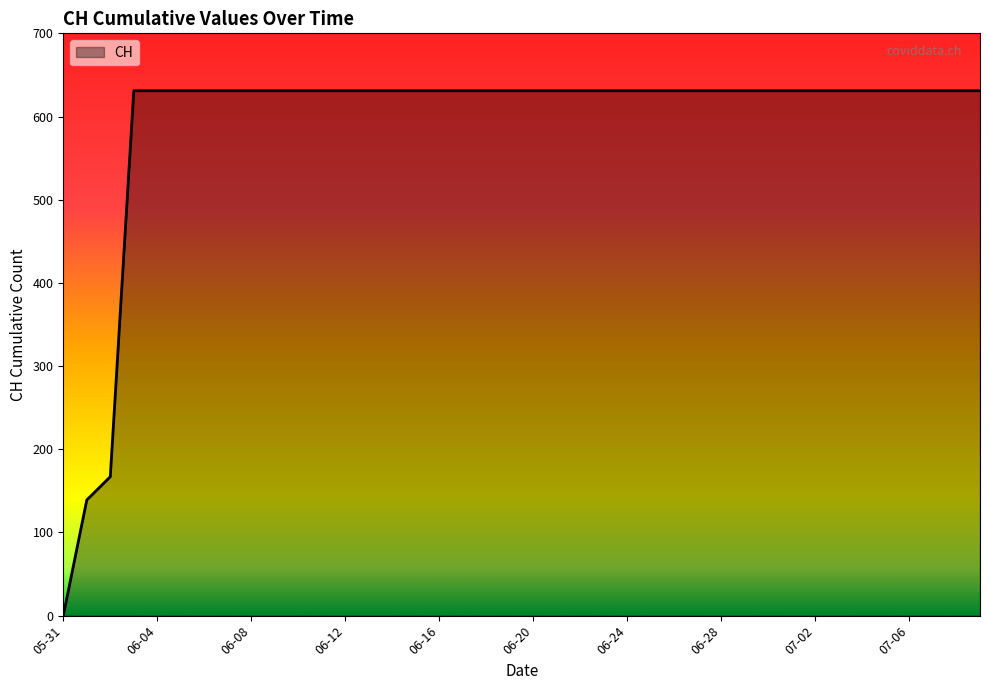

What is the difference between the maximum and minimum values?

631